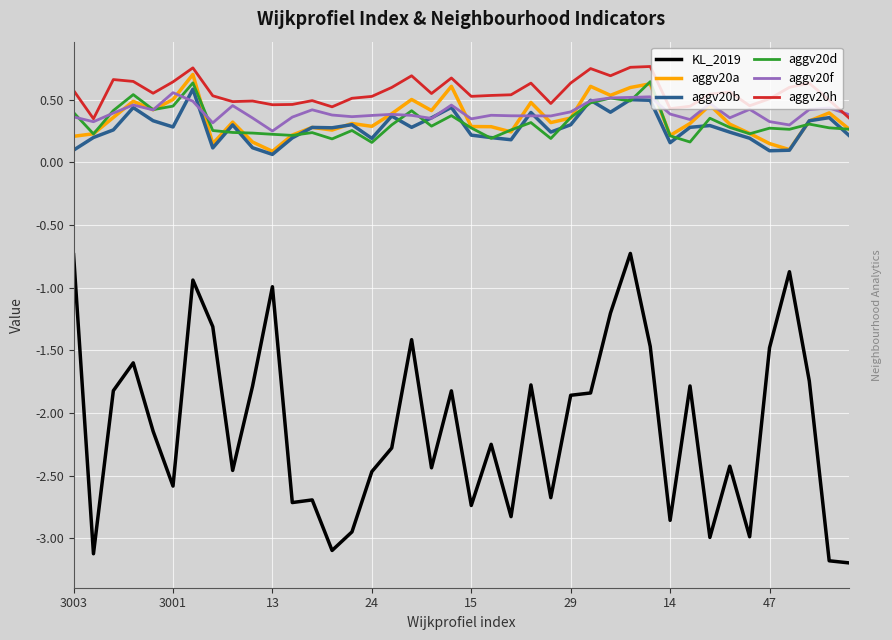

Is this an area chart (filled region under the line)?

No